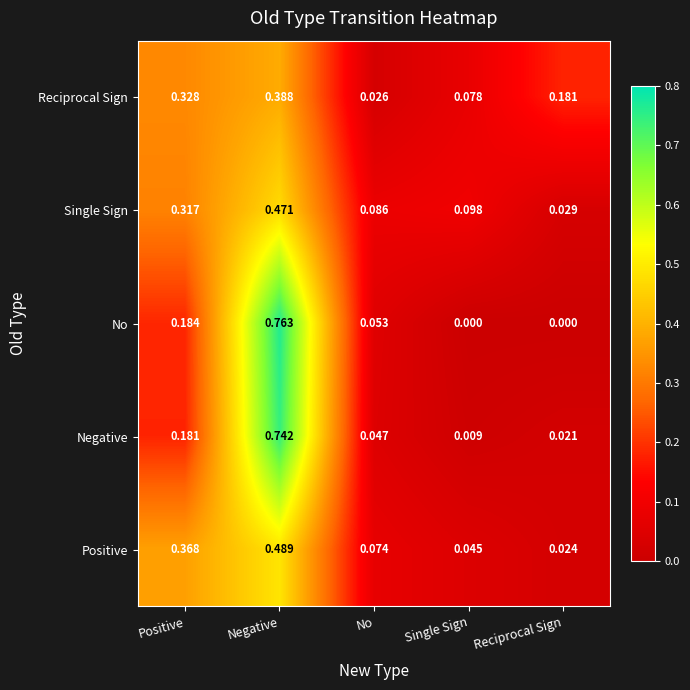

At how many categories does at least one series exceed 0?

5